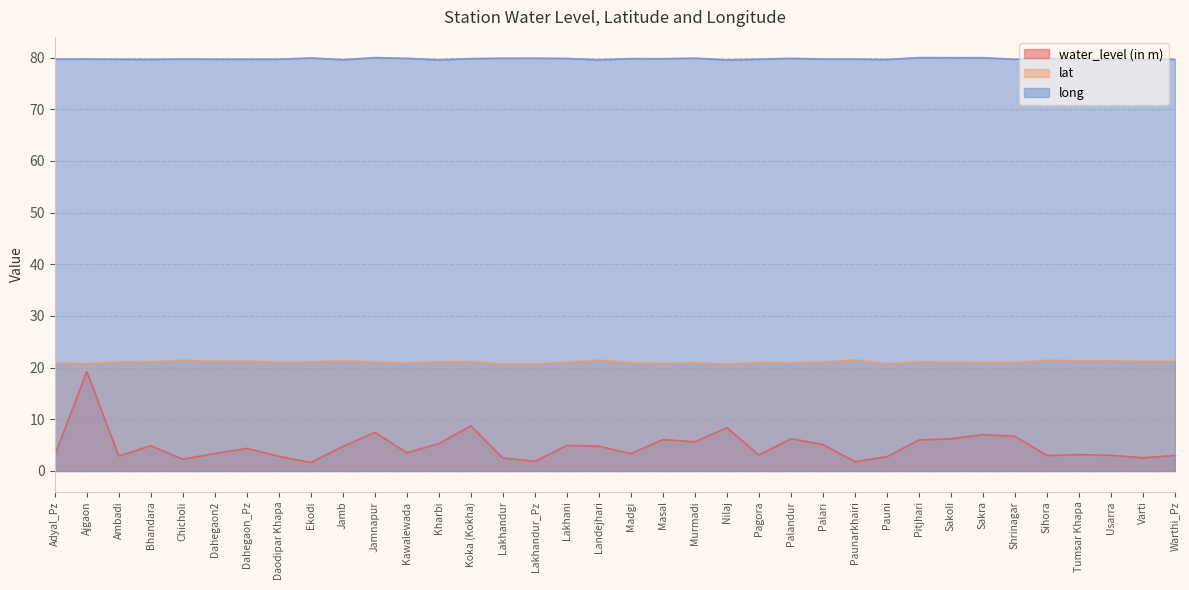

At which category does the chart reach its peak across all series?

Pitjhari